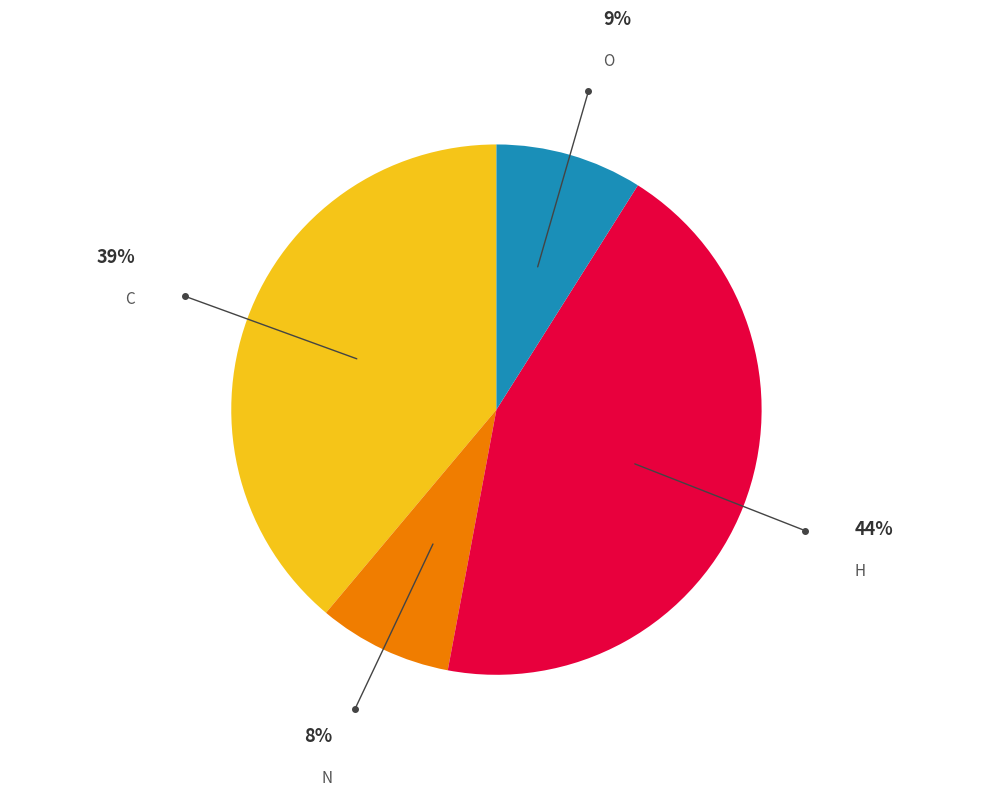

Is the sum of H and N greater than half?

Yes